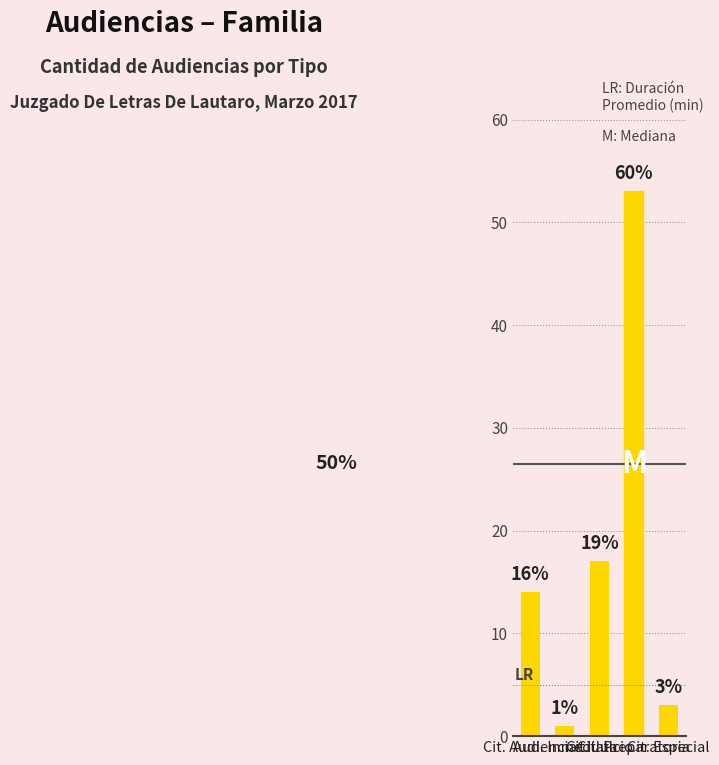

Are the bars horizontal?

No